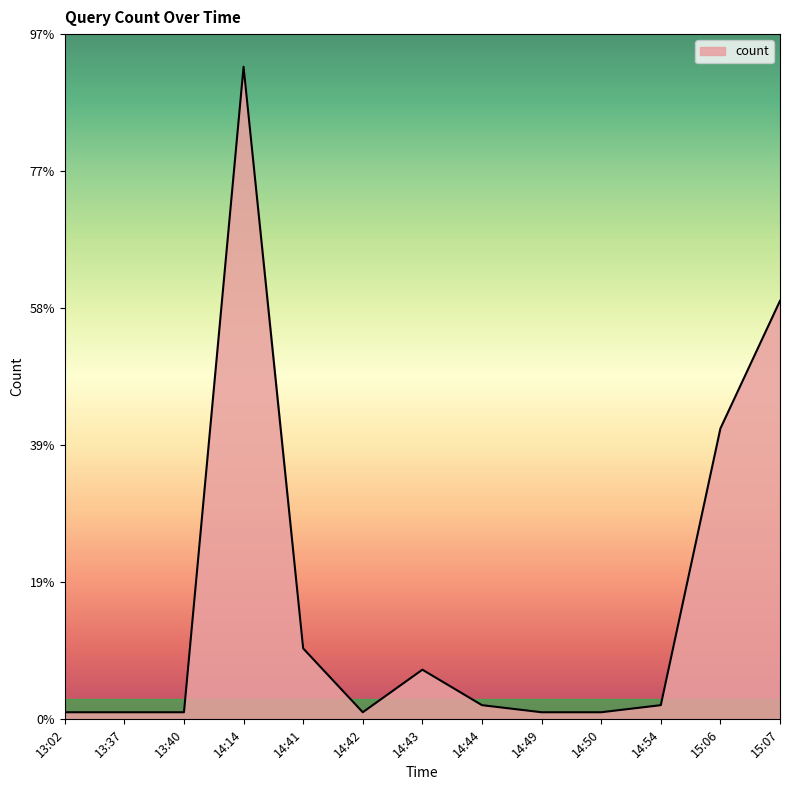

How many lines are shown in the chart?

1